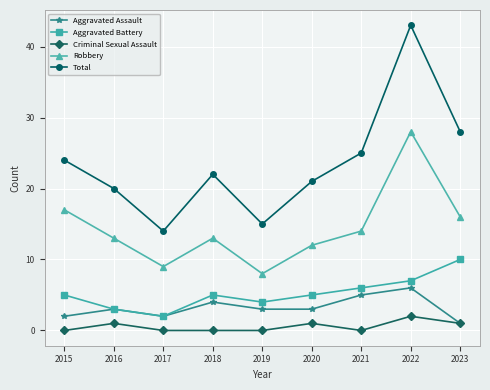

Which series has the largest total across all categories?

Total